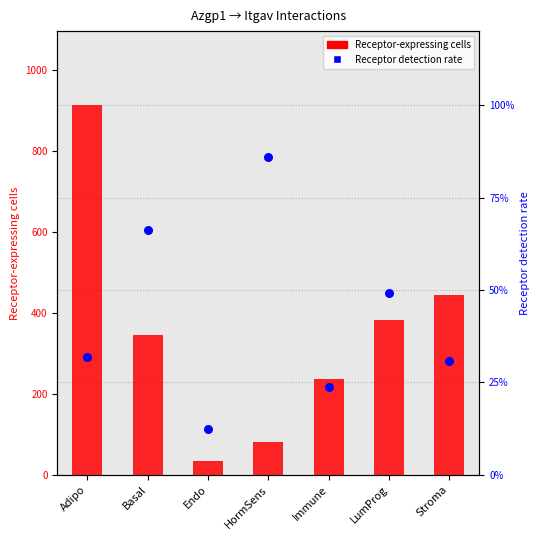

Is the value of Receptor detection rate at Basal greater than the value of Receptor-expressing cells at Immune?

No